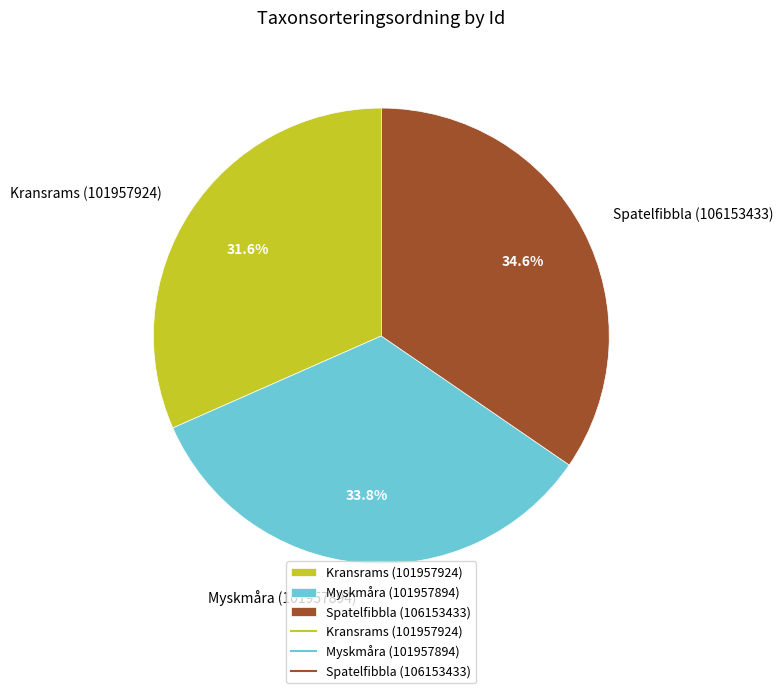

Between Myskmåra (101957894) and Kransrams (101957924), which is larger?

Myskmåra (101957894)